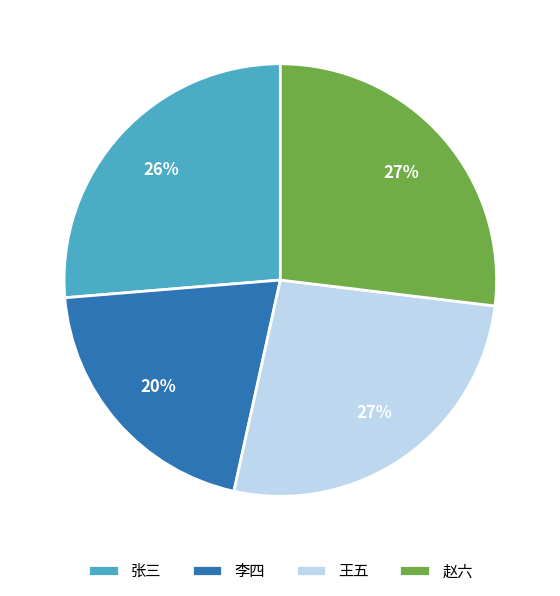

Is it true that 赵六 is 27% of the pie?

True